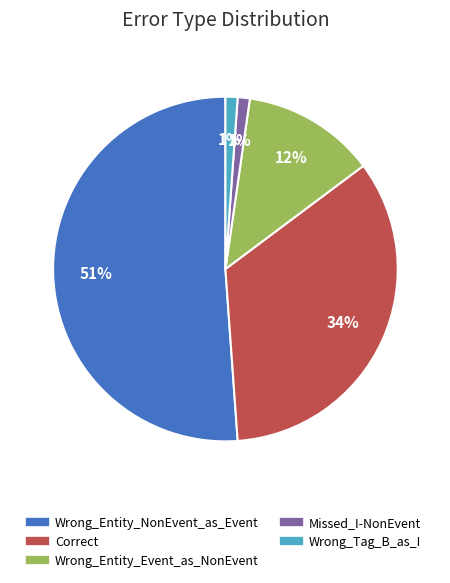

Which slice represents more than half of the pie?

Wrong_Entity_NonEvent_as_Event